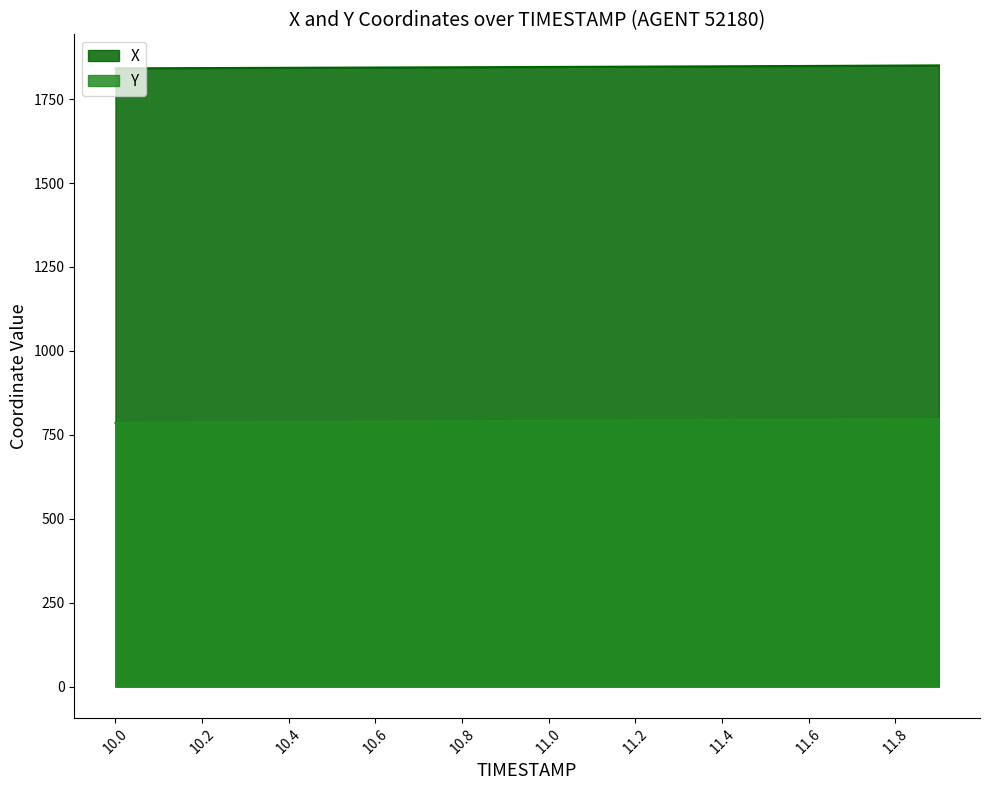

List the series in order of their peak value, lowest first.

Y, X